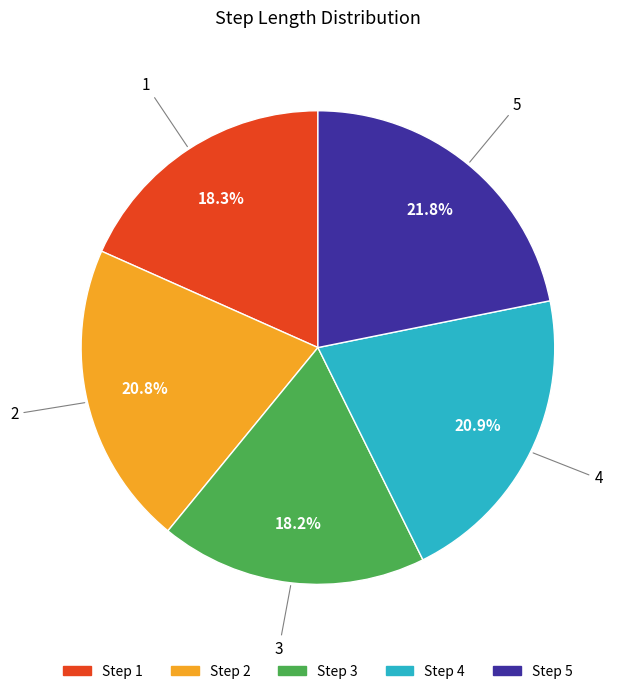

Which category has the biggest portion of the pie?

Step 5